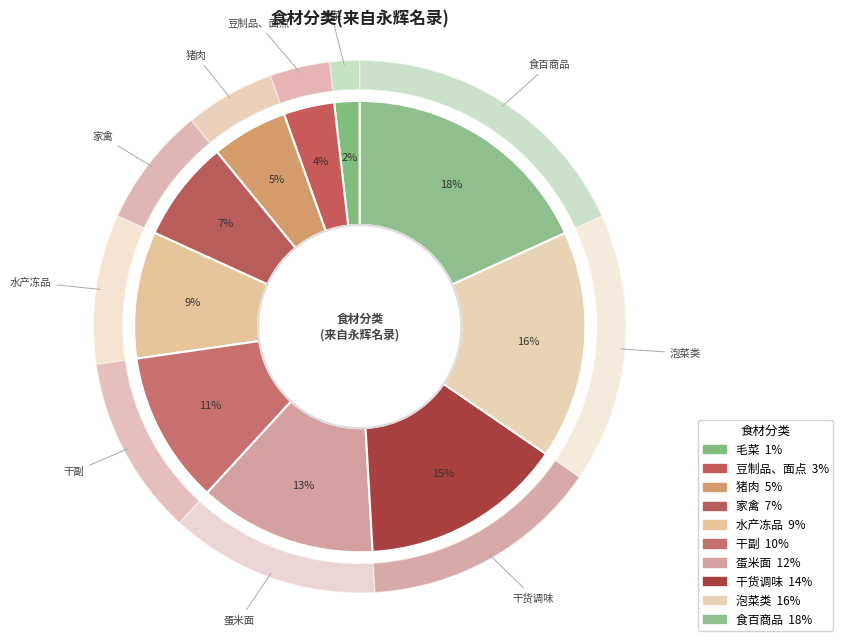

To the nearest percent, what is the difference between the 水产冻品 and 干副 slice percentages?

2%